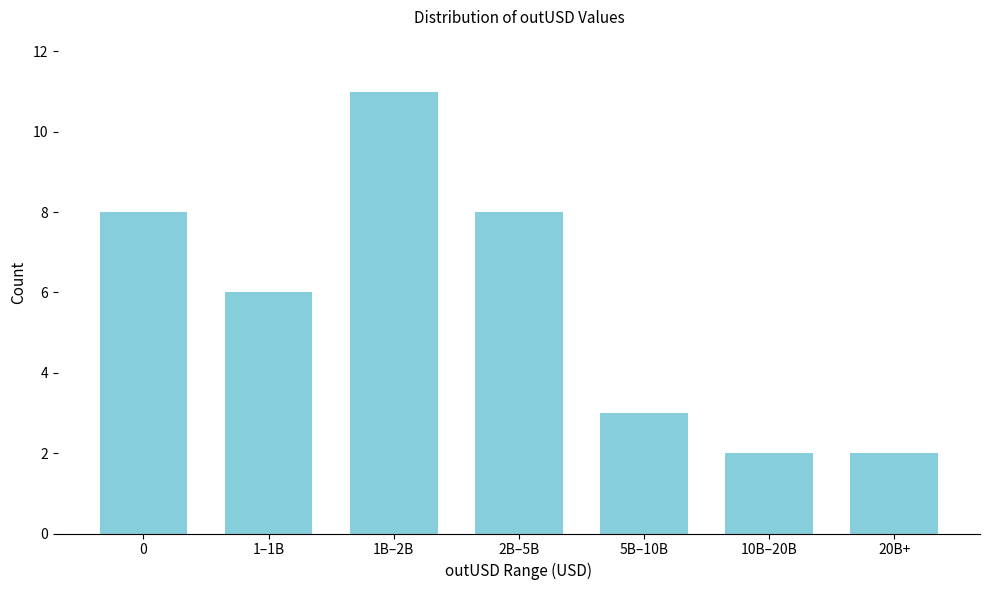

Reading right to left, list all the values displayed in this chart.

2	2	3	8	11	6	8